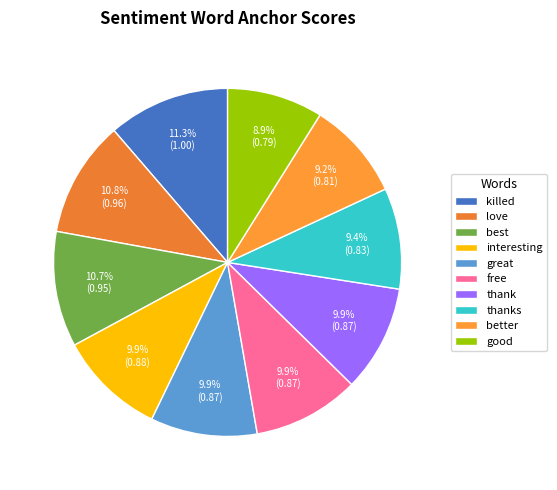

To the nearest percent, what is the difference between the largest and smallest slice percentages?

2%